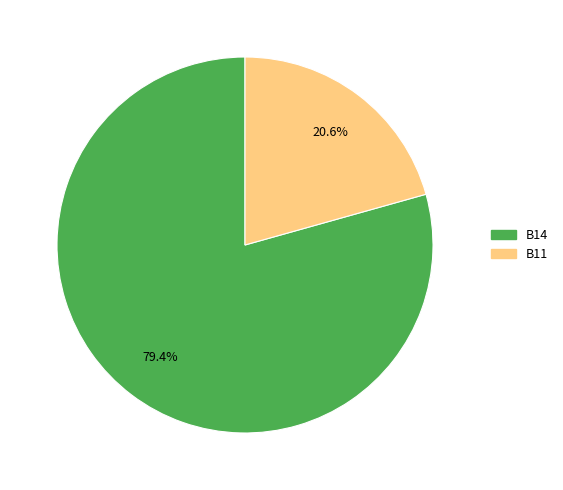

Is there a majority slice in this chart?

Yes